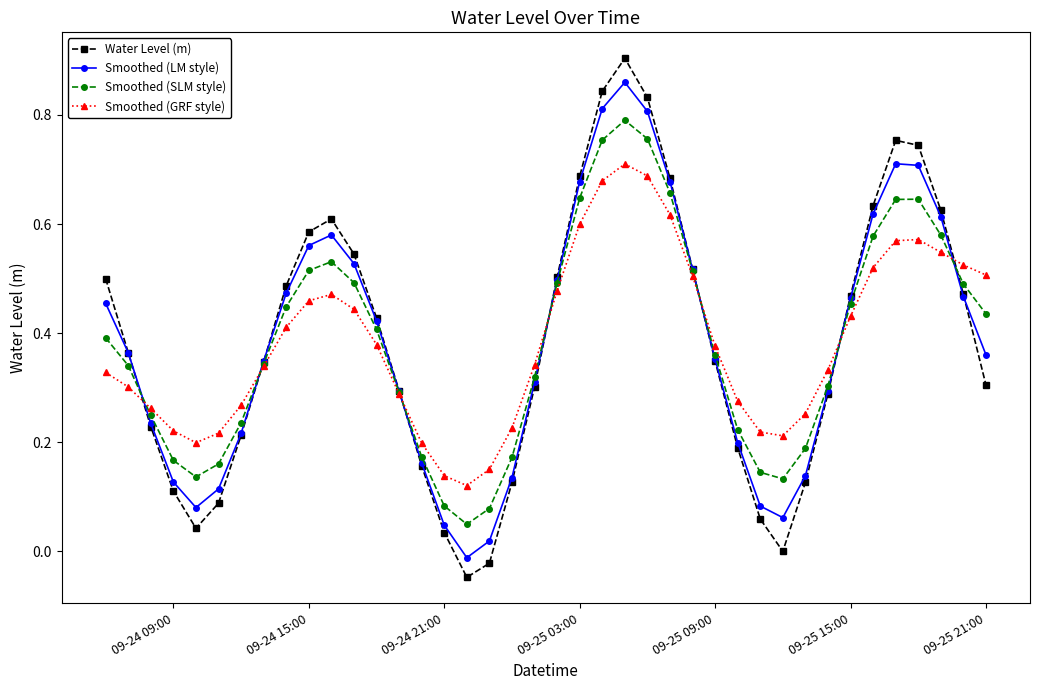

True or false: Smoothed (GRF style) has more than 2 points higher than both neighbors.

True